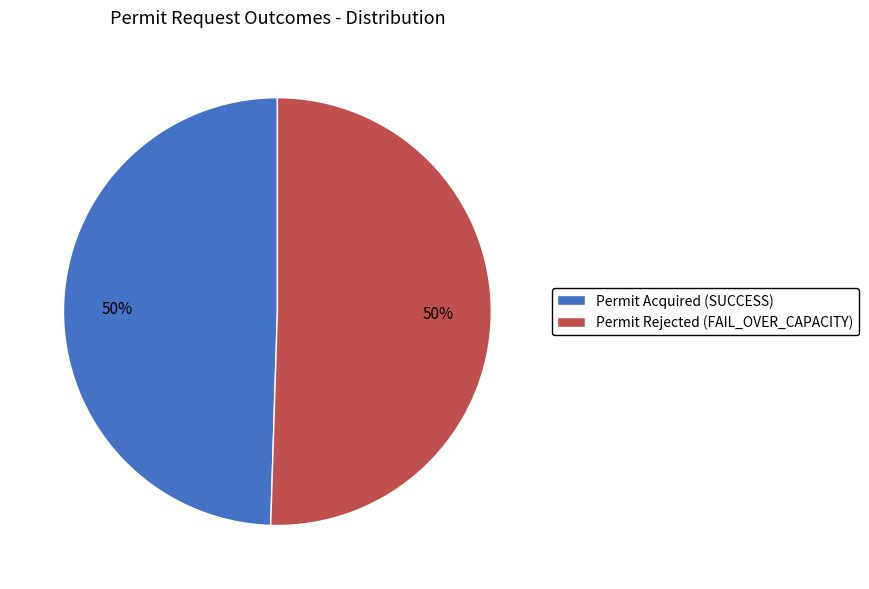

Do Permit Acquired (SUCCESS) and Permit Rejected (FAIL_OVER_CAPACITY) together represent more than half of the pie?

Yes